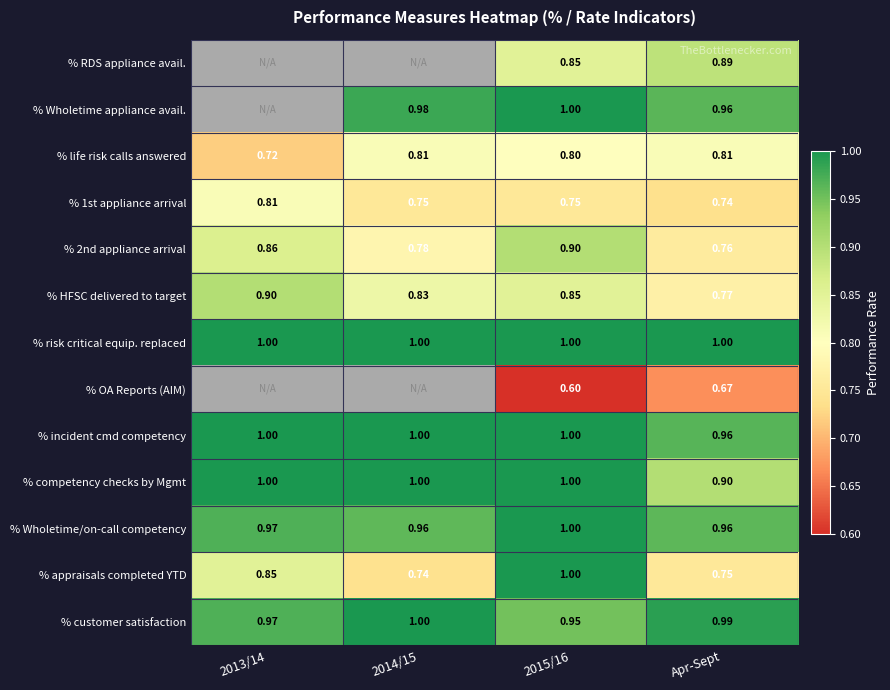

At Apr-Sept, list the series in order from smallest to largest.

% OA Reports (AIM), % 1st appliance arrival, % appraisals completed YTD, % 2nd appliance arrival, % HFSC delivered to target, % life risk calls answered, % RDS appliance avail., % competency checks by Mgmt, % Wholetime/on-call competency, % Wholetime appliance avail., % incident cmd competency, % customer satisfaction, % risk critical equip. replaced